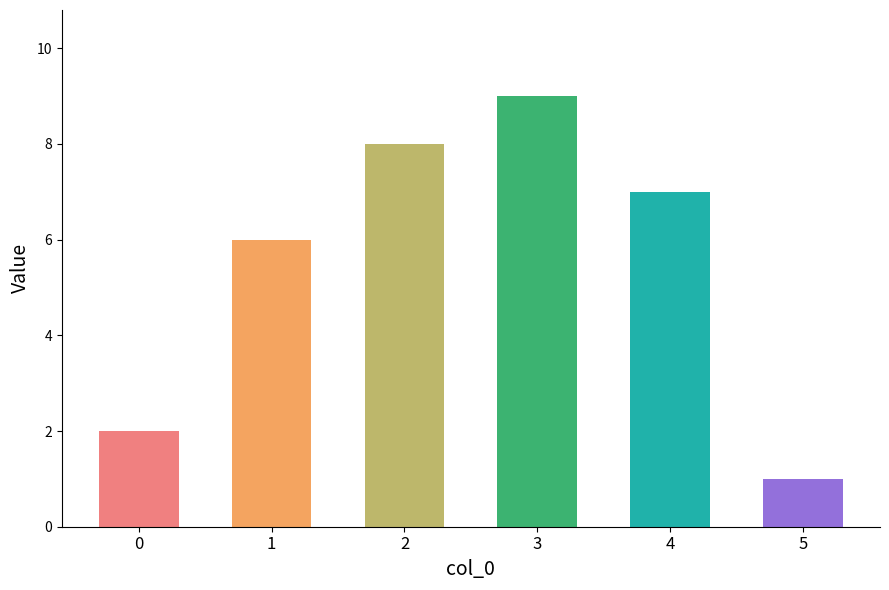

List the labels in order of value, largest first.

3, 2, 4, 1, 0, 5